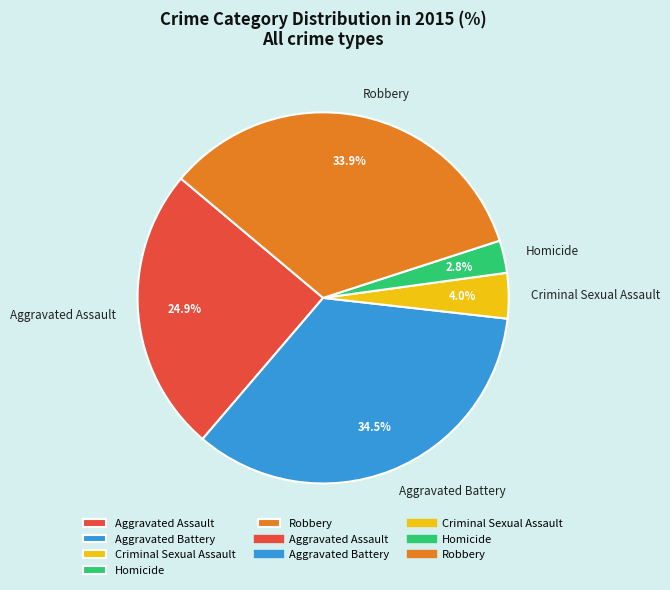

To the nearest percent, what is the difference between the largest and smallest slice percentages?

32%